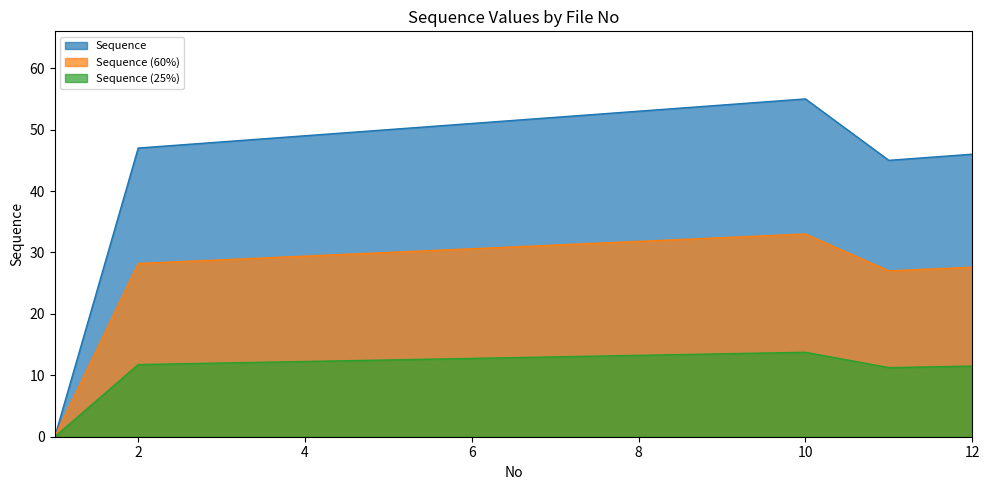

List the labels in order of value, largest first.

10, 9, 8, 7, 6, 5, 4, 3, 2, 12, 11, 1